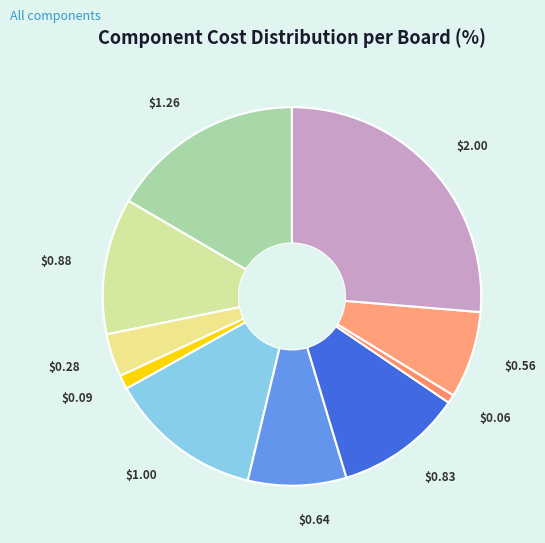

How many slices are in this pie chart?

10